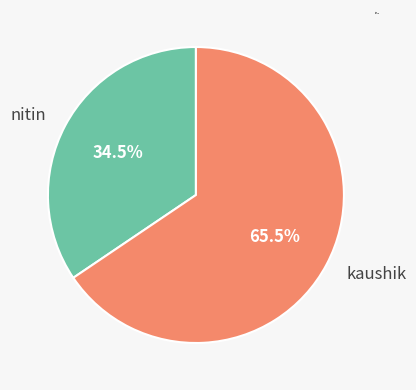

To the nearest percent, what is the difference between the kaushik and nitin slice percentages?

31%